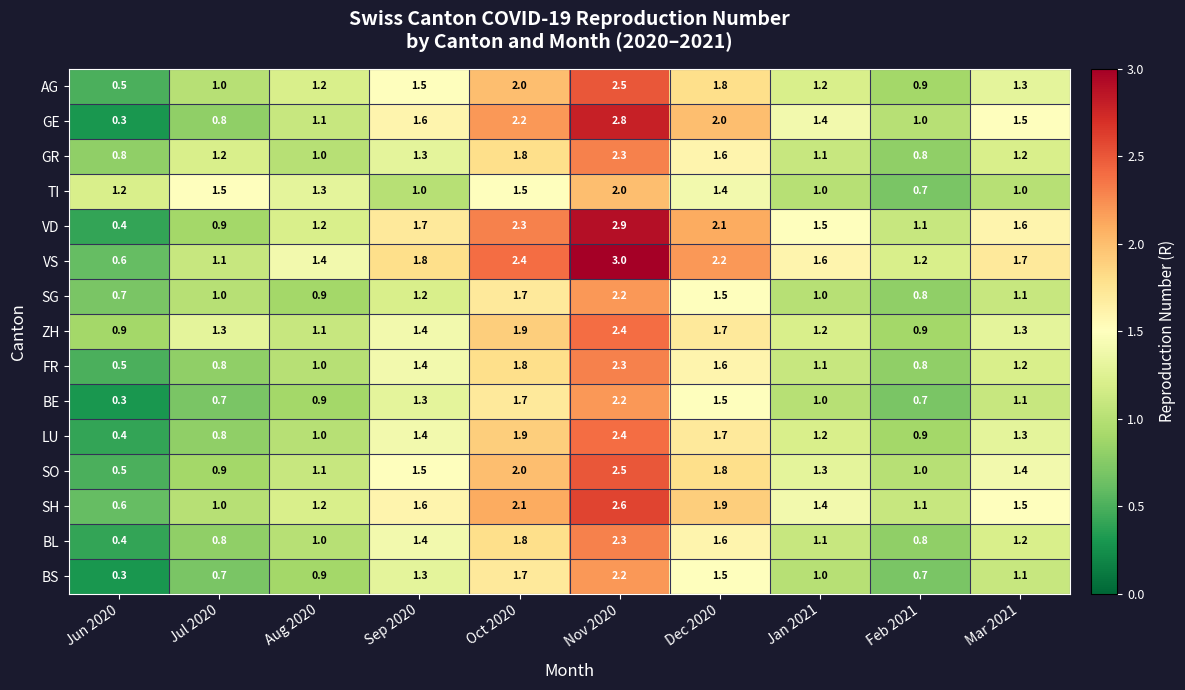

What is the sum of all GR values?

13.1